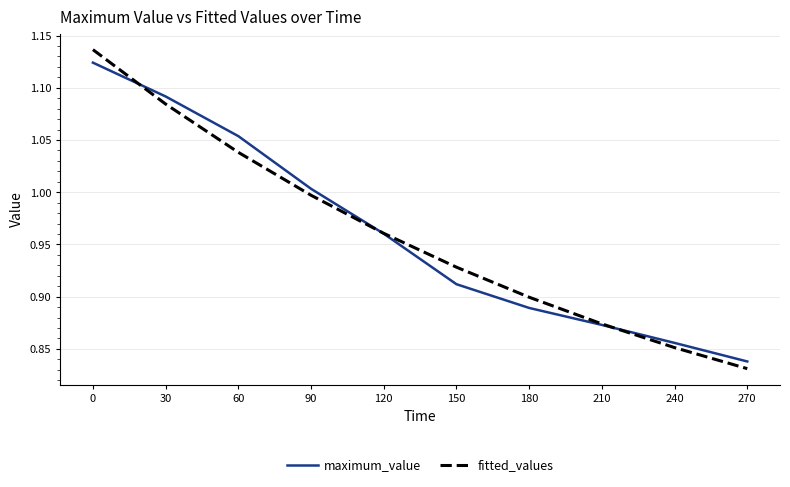

The maximum_value series shows 1.6 at 120. True or false?

False